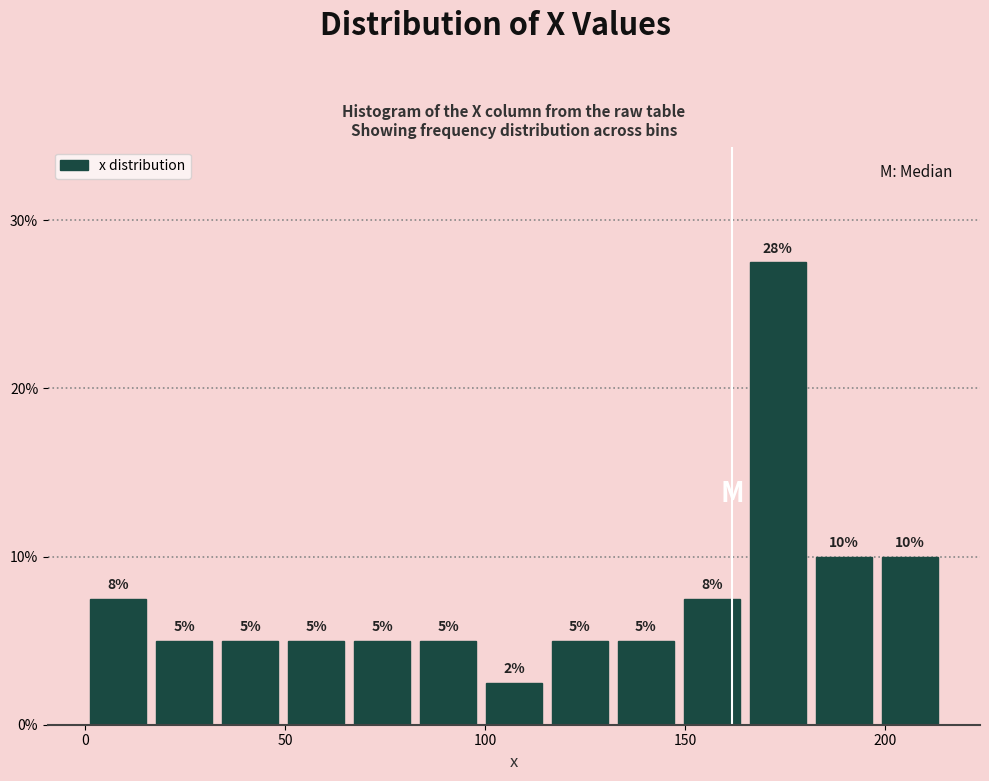

Around what value on the x-axis is the tallest bar? Give the approximate position of its centre, as read against the axis.

175